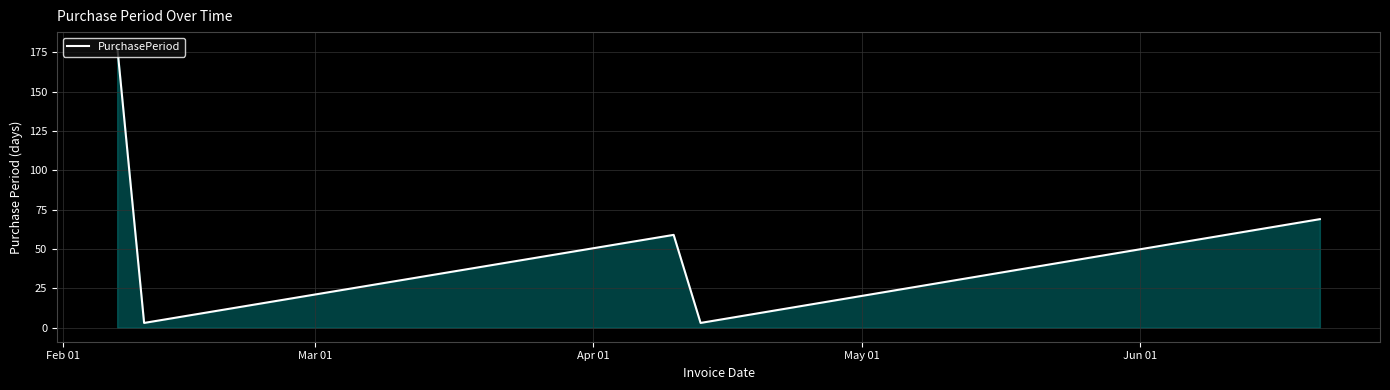

True or false: there are more than 1 points higher than both neighbors.

False